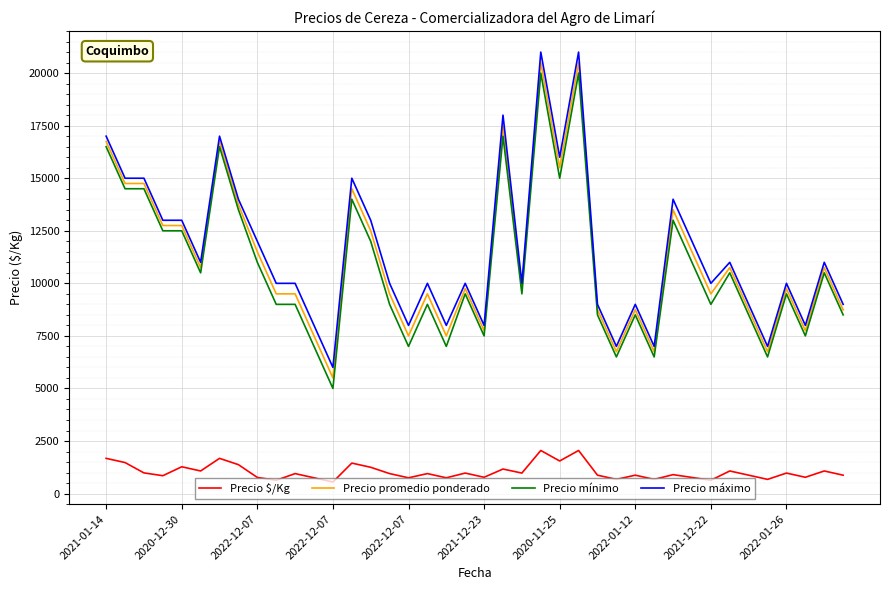

True or false: Precio $/Kg and Precio promedio ponderado intersect in this chart.

False